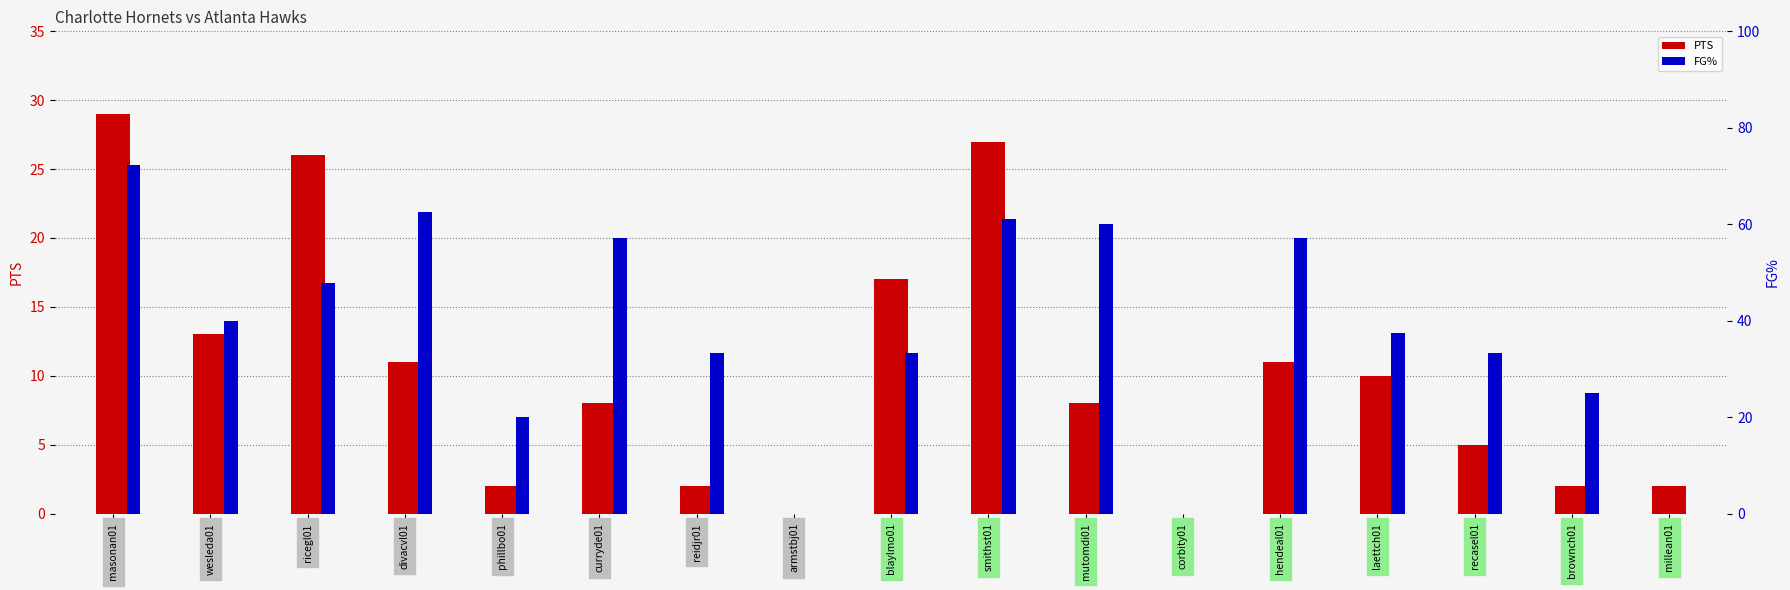

What is the difference between the maximum and second lowest values in the PTS series?

29.0